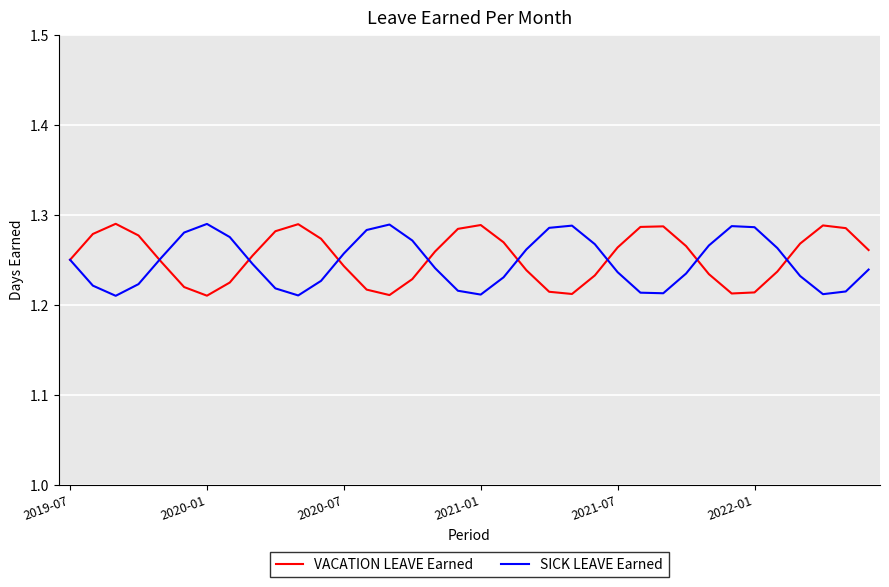

True or false: SICK LEAVE Earned has more than 2 interior local peaks.

True